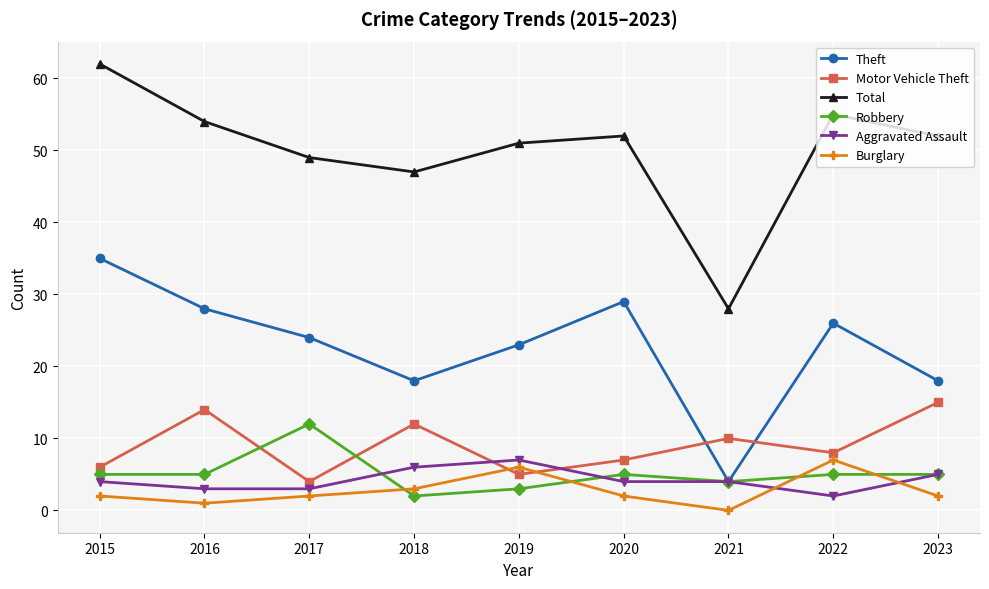

Reading right to left, extract all data points from this chart.

Theft: 18	26	4	29	23	18	24	28	35
Motor Vehicle Theft: 15	8	10	7	5	12	4	14	6
Total: 52	55	28	52	51	47	49	54	62
Robbery: 5	5	4	5	3	2	12	5	5
Aggravated Assault: 5	2	4	4	7	6	3	3	4
Burglary: 2	7	0	2	6	3	2	1	2